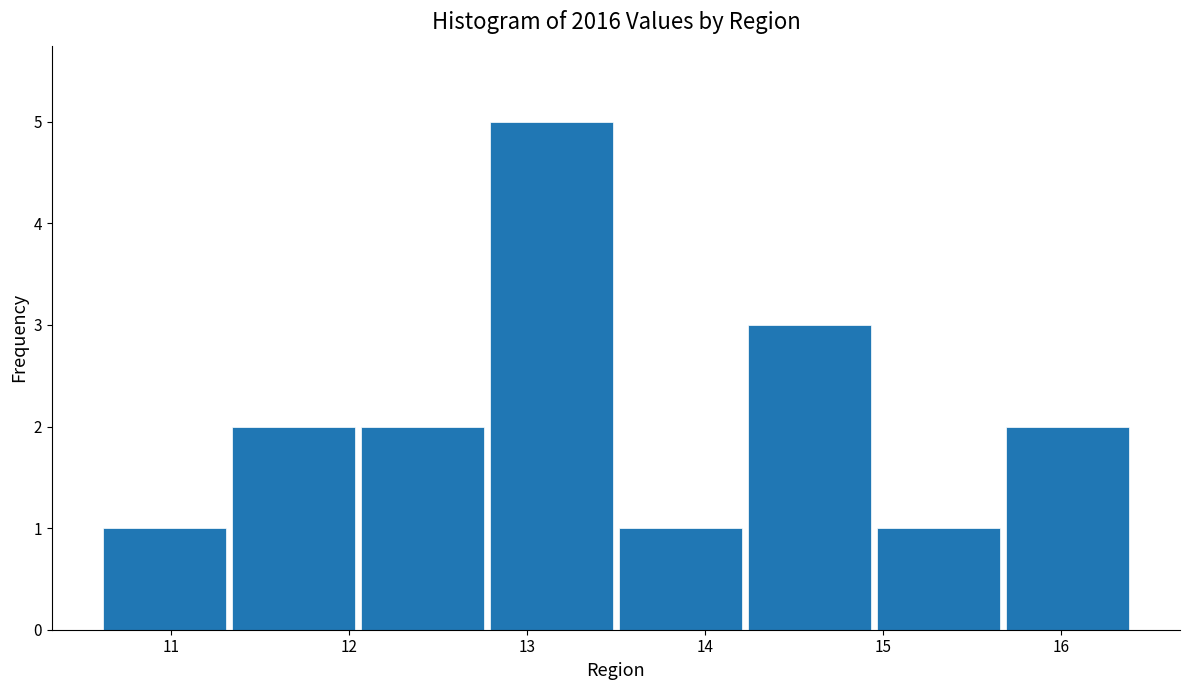

Over which range of the x-axis is the bar tallest?

12.8 to 13.5